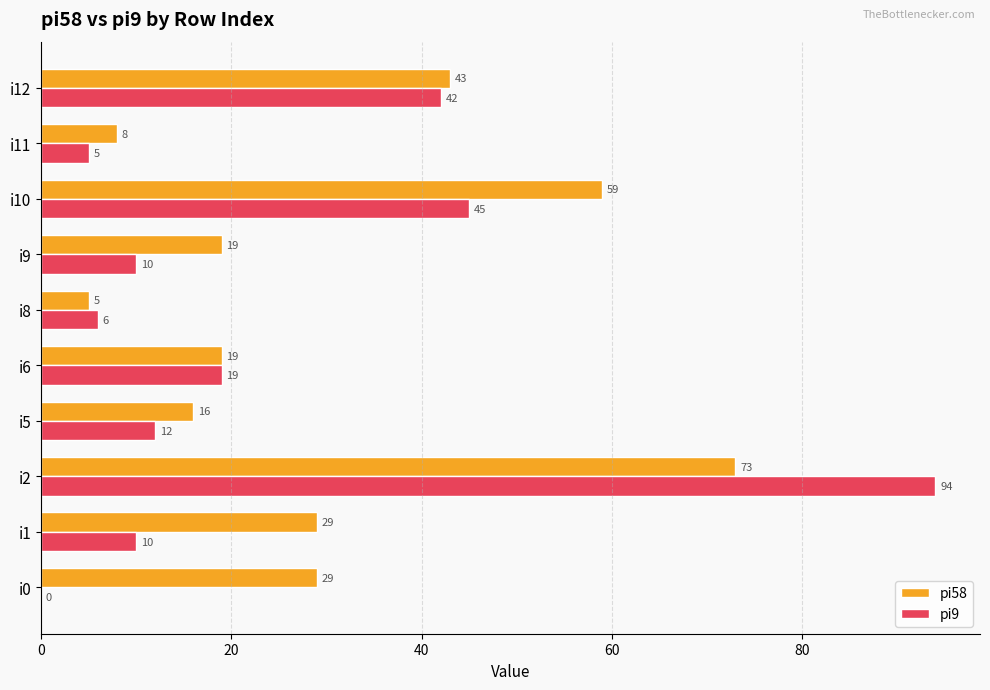

Is the value of pi58 at i1 greater than the value of pi9 at i0?

Yes